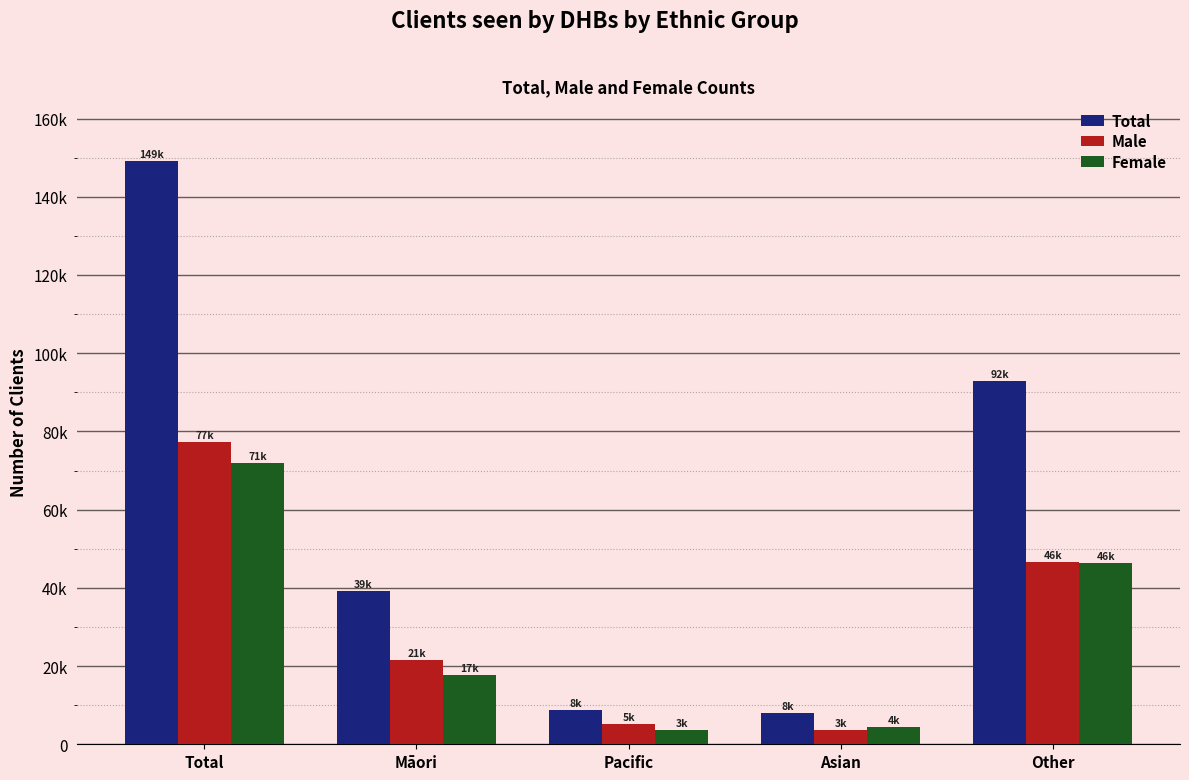

Reading left to right, extract all data points from this chart.

Total: 149086	39304	8834	8056	92892
Male: 77174	21538	5298	3724	46614
Female: 71912	17766	3536	4332	46278